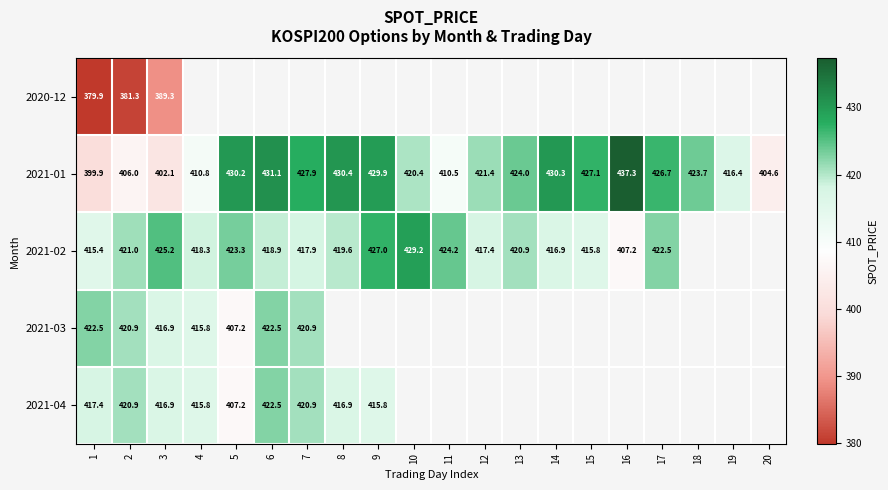

At which category is the sum across all series the highest?

3